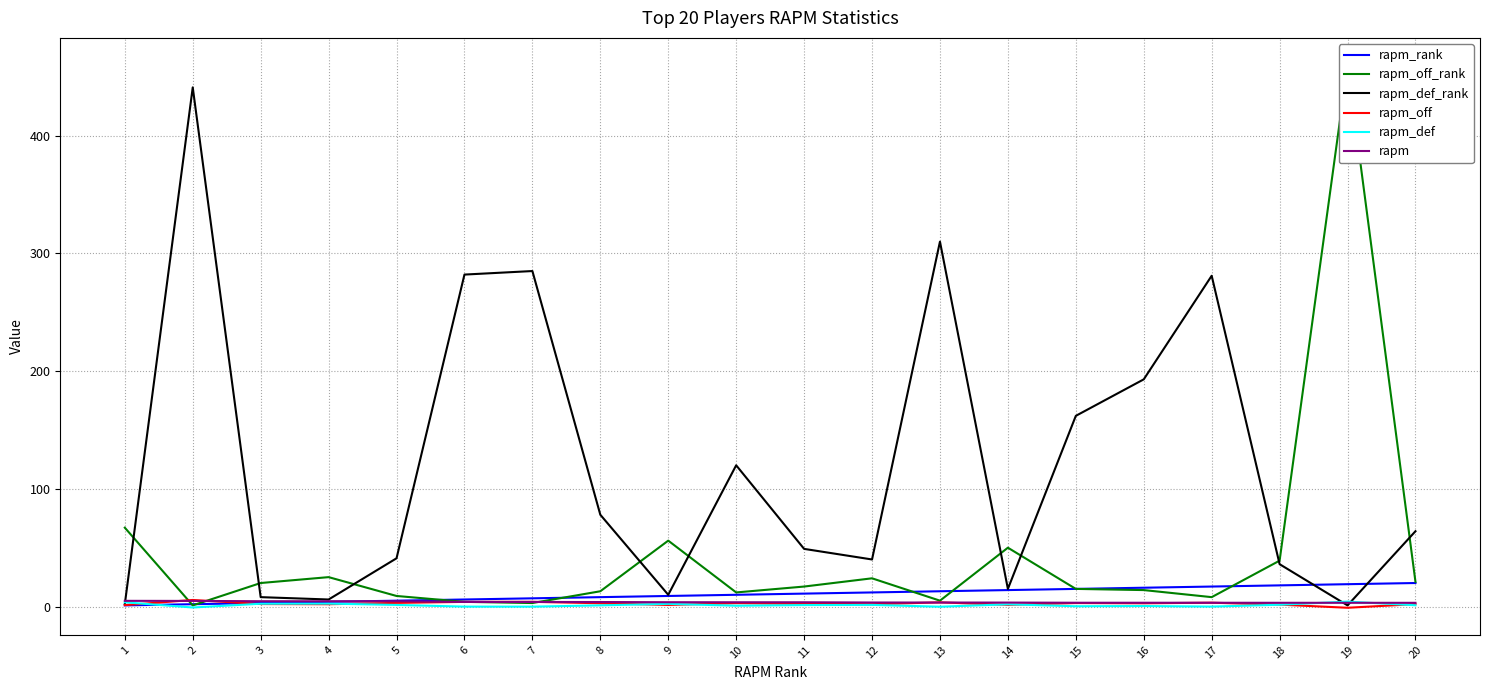

At which label is rapm_def closest to 1?

8